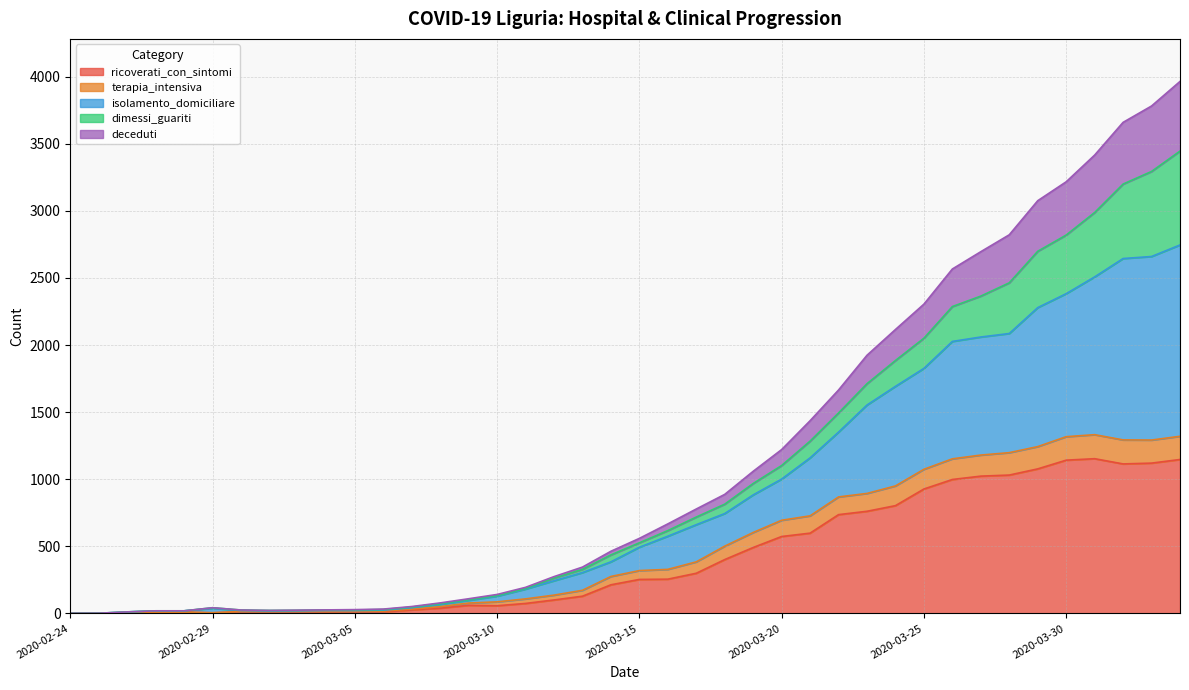

Rank the categories by ricoverati_con_sintomi value from lowest to highest.

2020-02-24, 2020-02-25, 2020-02-29, 2020-02-26, 2020-02-27, 2020-02-28, 2020-03-04, 2020-03-05, 2020-03-01, 2020-03-02, 2020-03-03, 2020-03-06, 2020-03-07, 2020-03-08, 2020-03-10, 2020-03-09, 2020-03-11, 2020-03-12, 2020-03-13, 2020-03-14, 2020-03-15, 2020-03-16, 2020-03-17, 2020-03-18, 2020-03-19, 2020-03-20, 2020-03-21, 2020-03-22, 2020-03-23, 2020-03-24, 2020-03-25, 2020-03-26, 2020-03-27, 2020-03-28, 2020-03-29, 2020-04-01, 2020-04-02, 2020-03-30, 2020-04-03, 2020-03-31